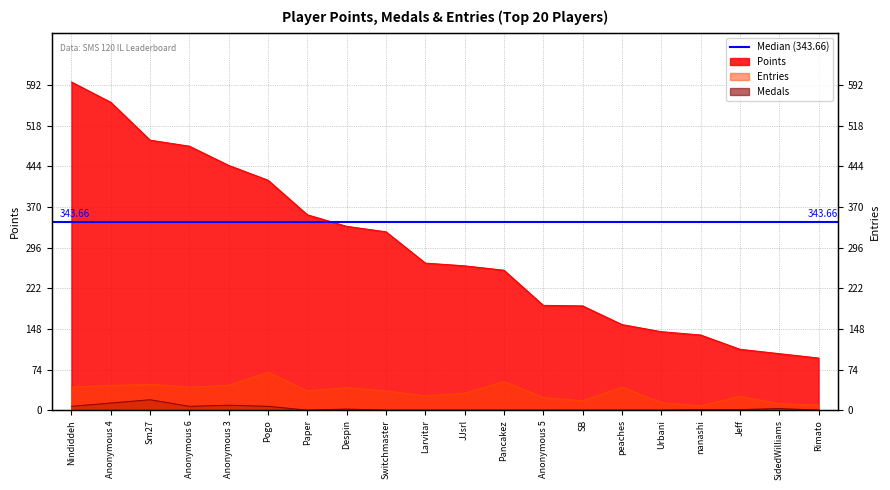

True or false: Entries and Points intersect in this chart.

False